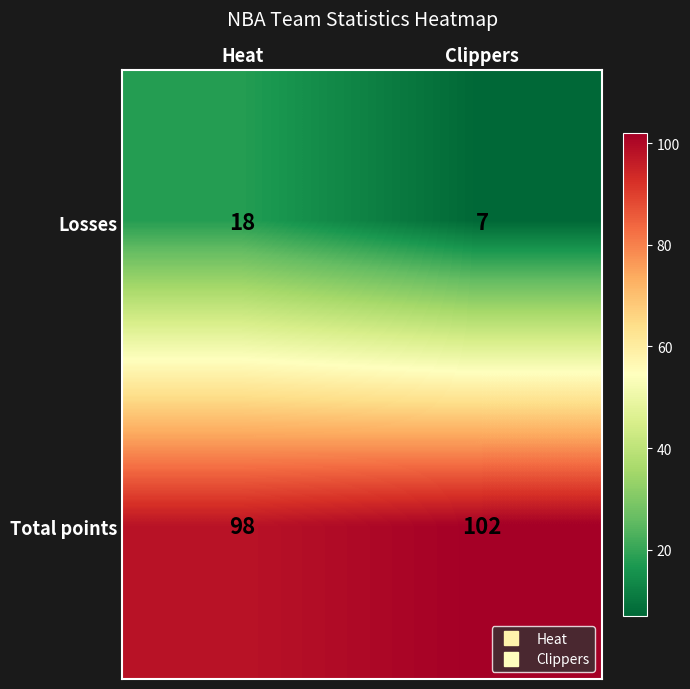

At which category does the chart reach its minimum across all series?

Clippers